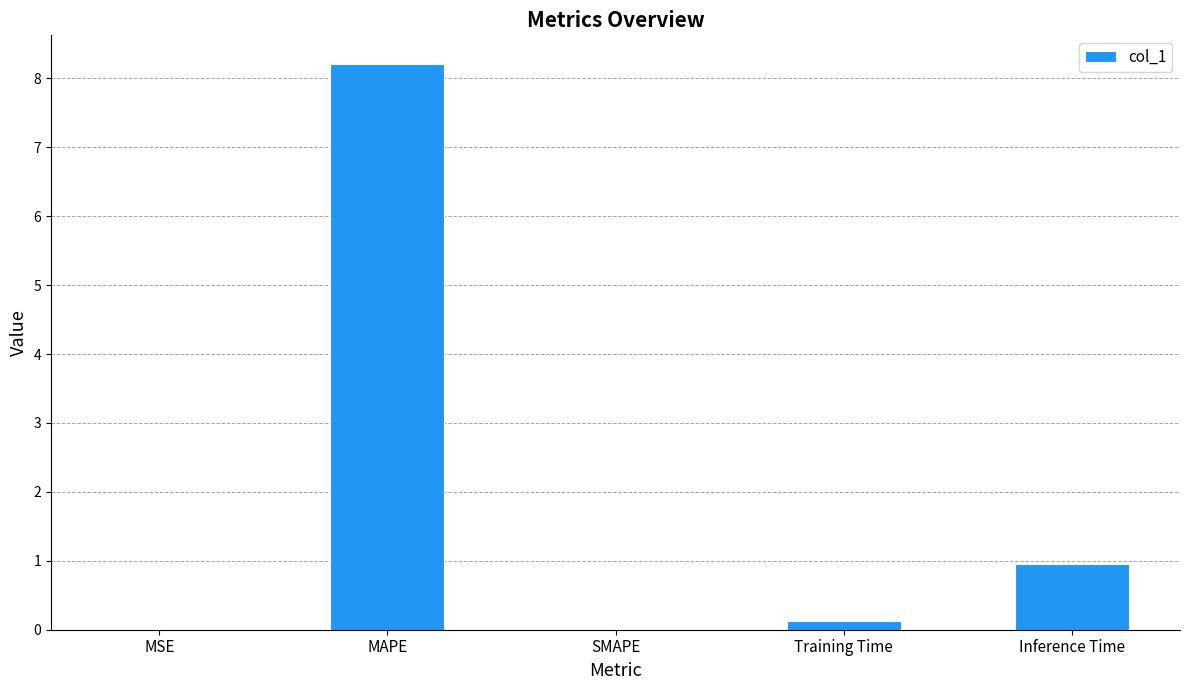

How many distinct data groups are displayed?

1